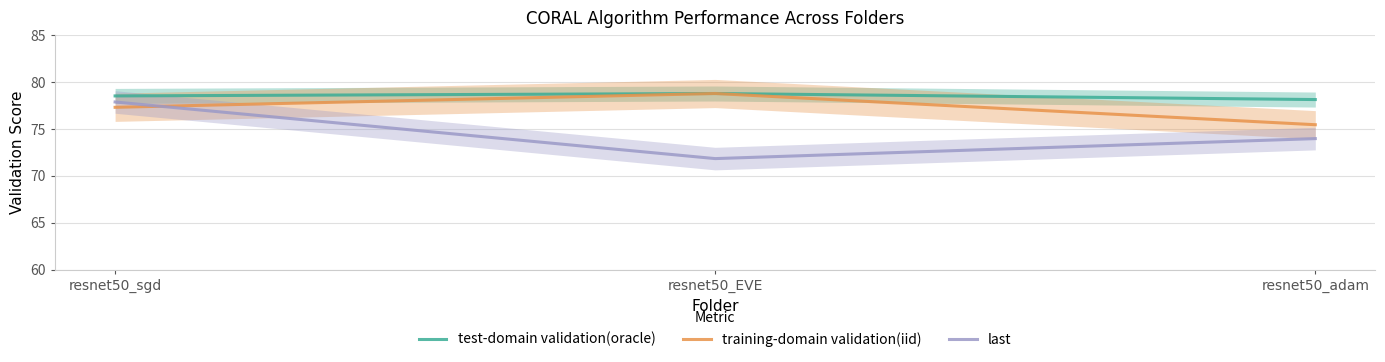

Reading left to right, list all the values displayed in this chart.

test-domain validation(oracle): 78.5	78.8	78.1
training-domain validation(iid): 77.3	78.8	75.4
last: 77.9	71.8	74.0